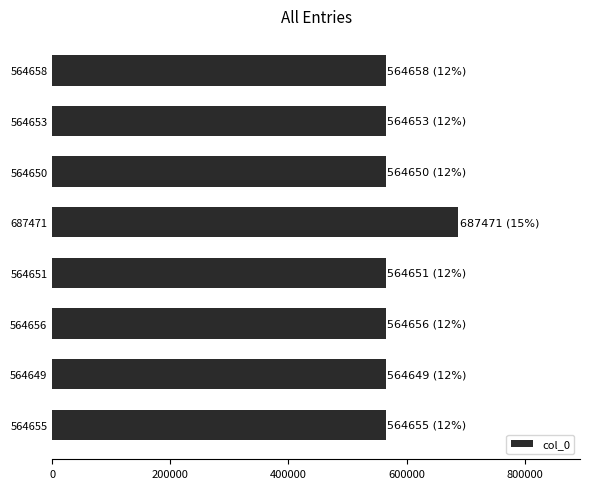

How many categories are shown in the chart?

8